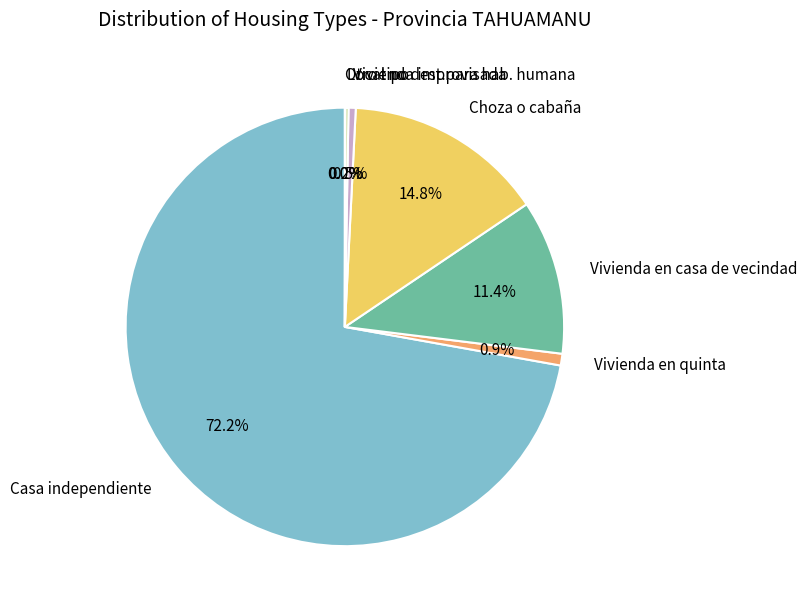

To the nearest percent, what is the difference between the largest and smallest slice percentages?

72%